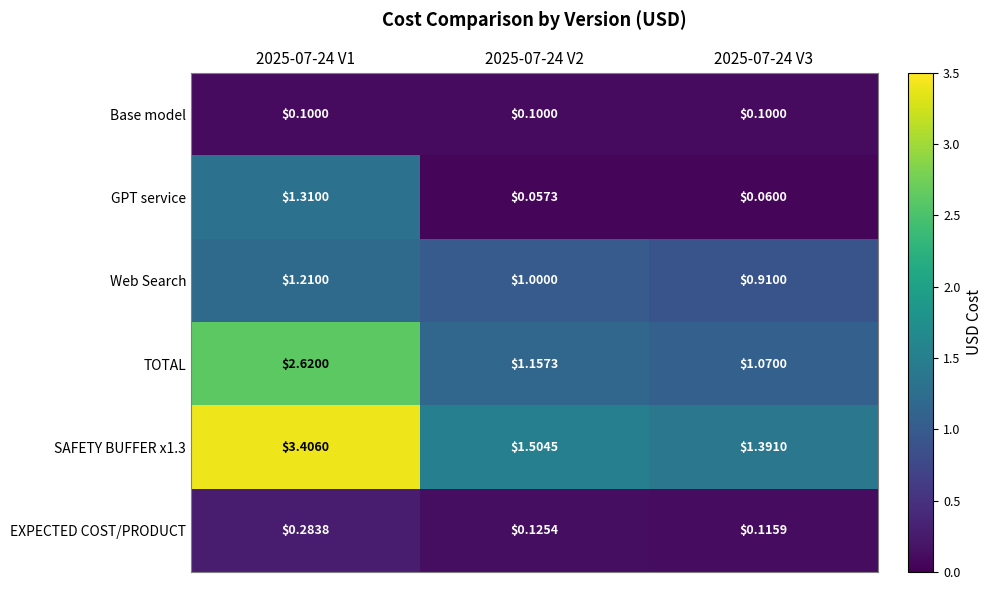

Is the value of TOTAL at 2025-07-24 V1 greater than the value of Base model at 2025-07-24 V2?

Yes